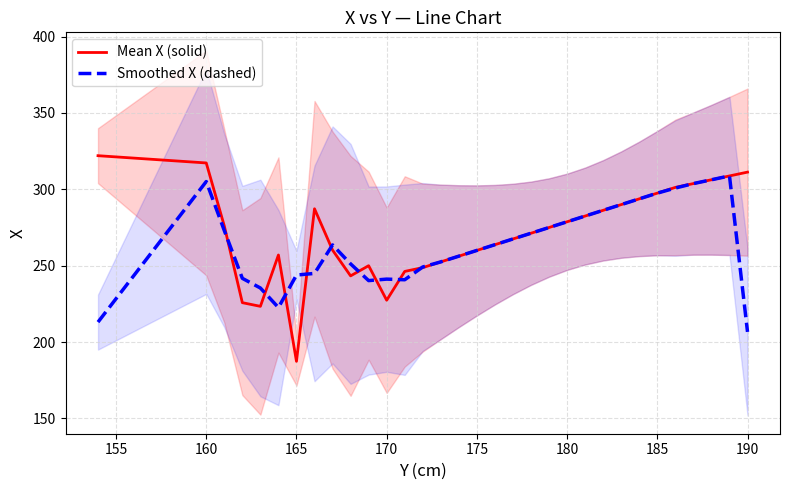

What is the sum of all Mean X (solid) values?

8678.3